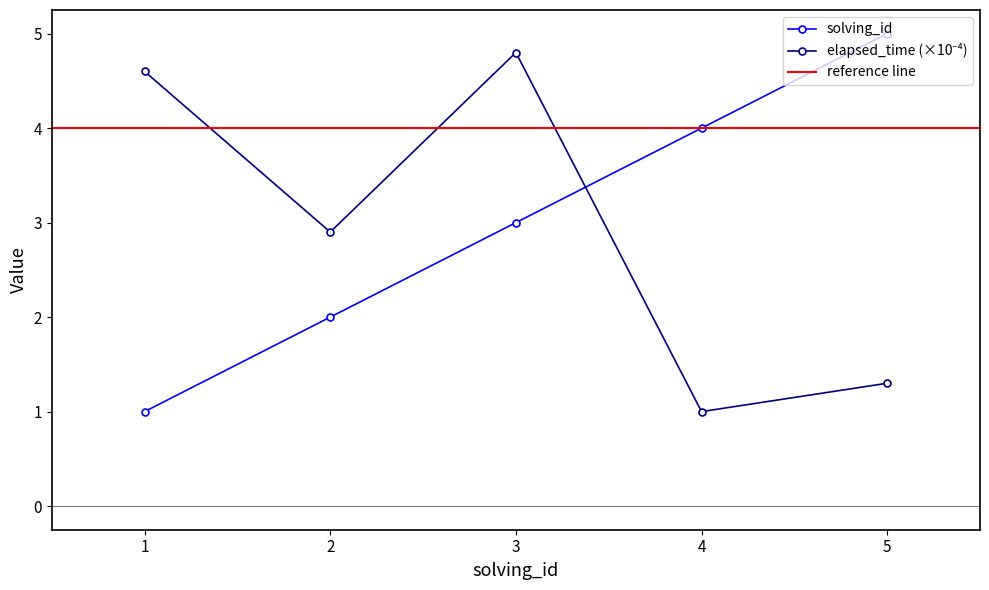

What is the difference between the highest and lowest values at 5?

3.7